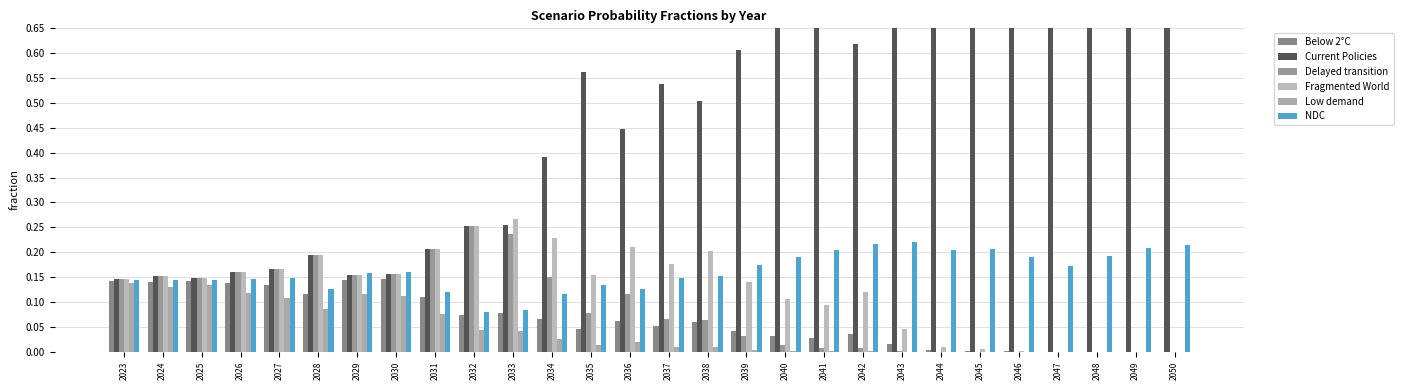

What is the difference between the Delayed transition values at 2028 and 2048?

0.2